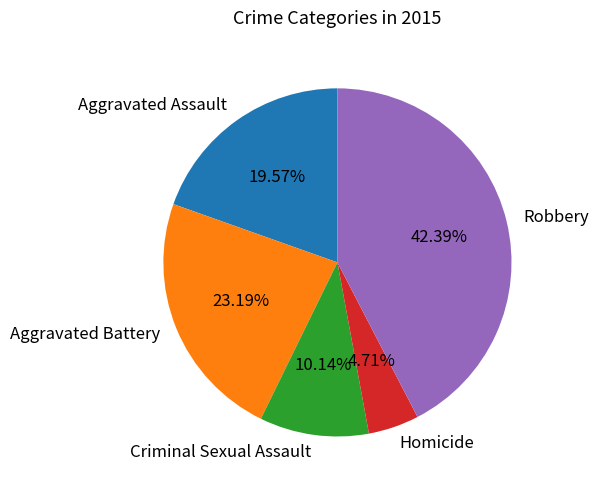

Is it true that Criminal Sexual Assault is 10% of the pie?

True